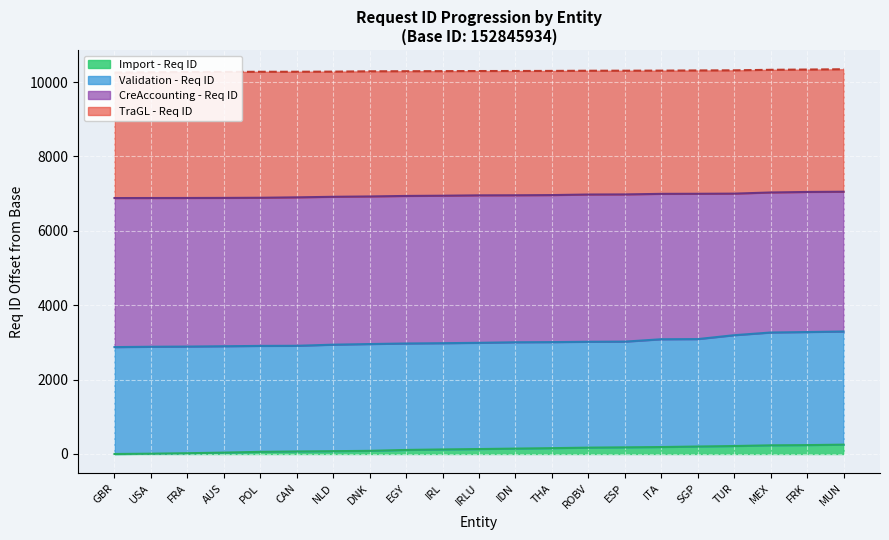

What is the maximum value for Import - Req ID?

251